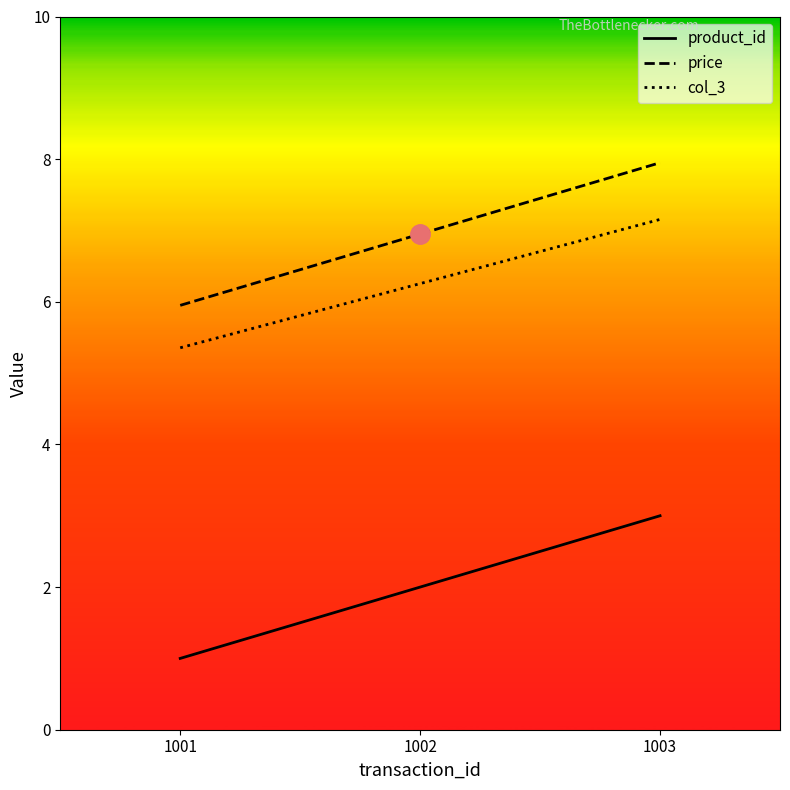

True or false: col_3 has a value of 6.3 at 1002.

True